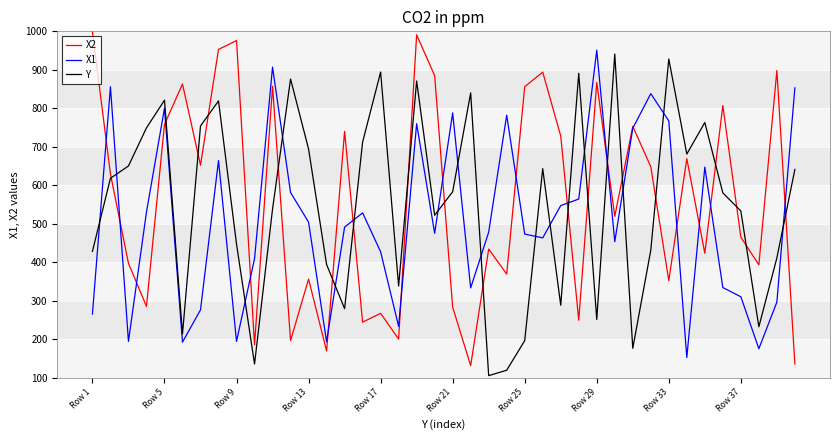

What is the difference between the maximum and minimum values in the X1 series?

799